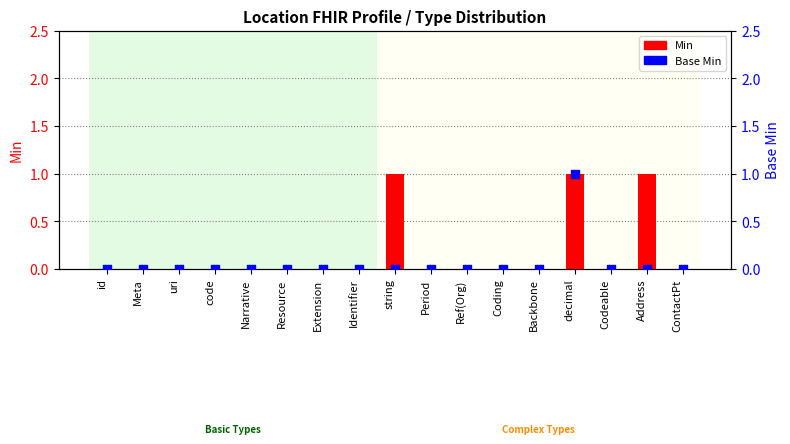

Which series contains the highest Y value?

Min